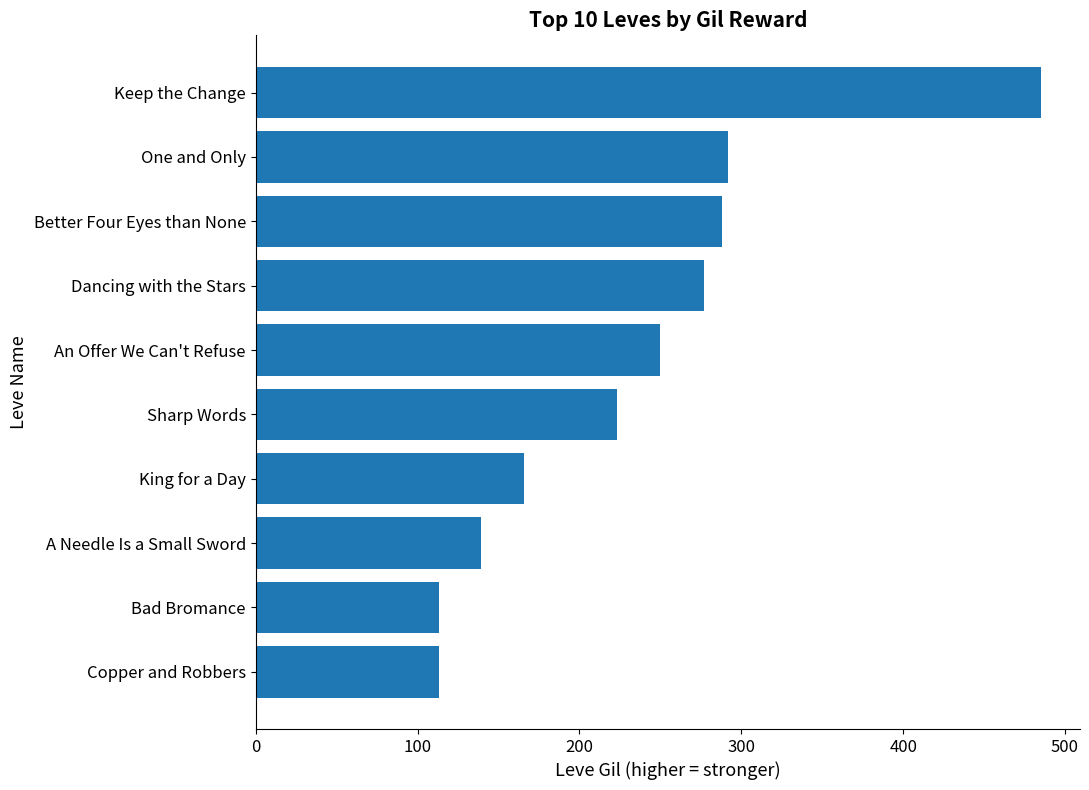

Reading top to bottom, extract all data points from this chart.

Keep the Change=485	One and Only=292	Better Four Eyes than None=288	Dancing with the Stars=277	An Offer We Can't Refuse=250	Sharp Words=223	King for a Day=166	A Needle Is a Small Sword=139	Bad Bromance=113	Copper and Robbers=113